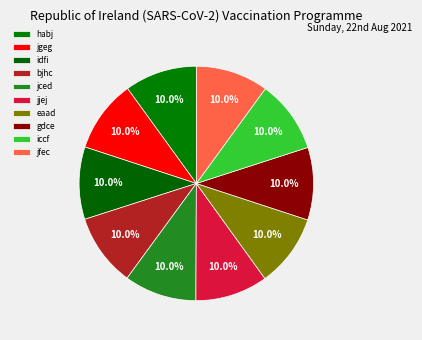

What percentage is the bjhc slice, to the nearest percent?

10%